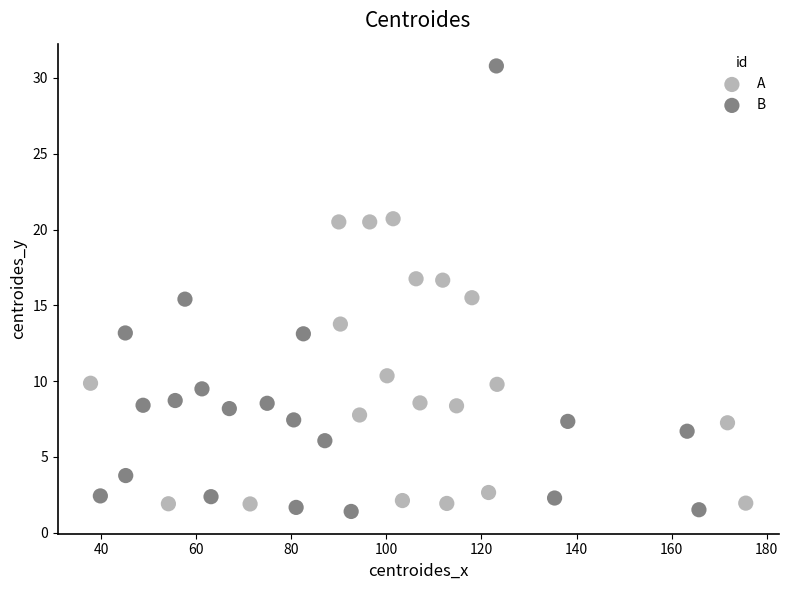

Which series reaches the maximum Y coordinate?

B